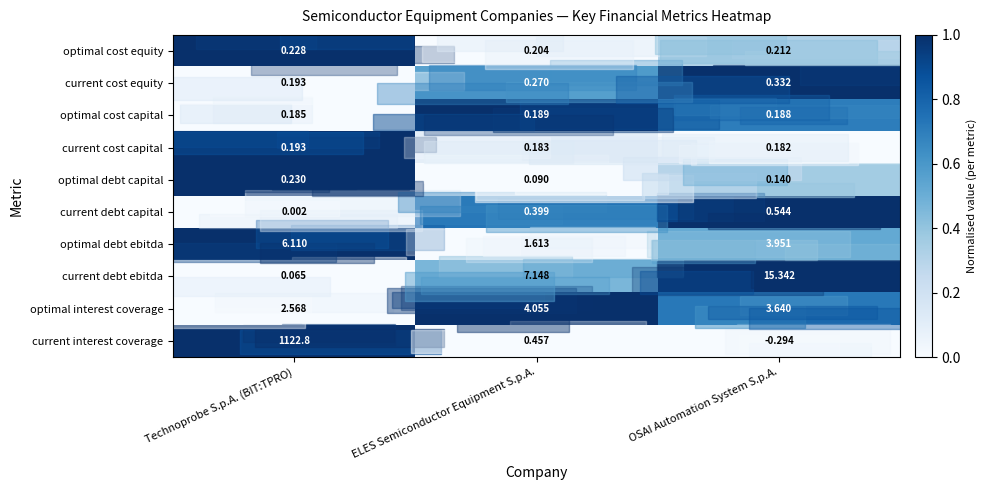

List the series in order of their peak value, lowest first.

optimal cost capital, current cost capital, optimal cost equity, optimal debt capital, current cost equity, current debt capital, optimal interest coverage, optimal debt ebitda, current debt ebitda, current interest coverage